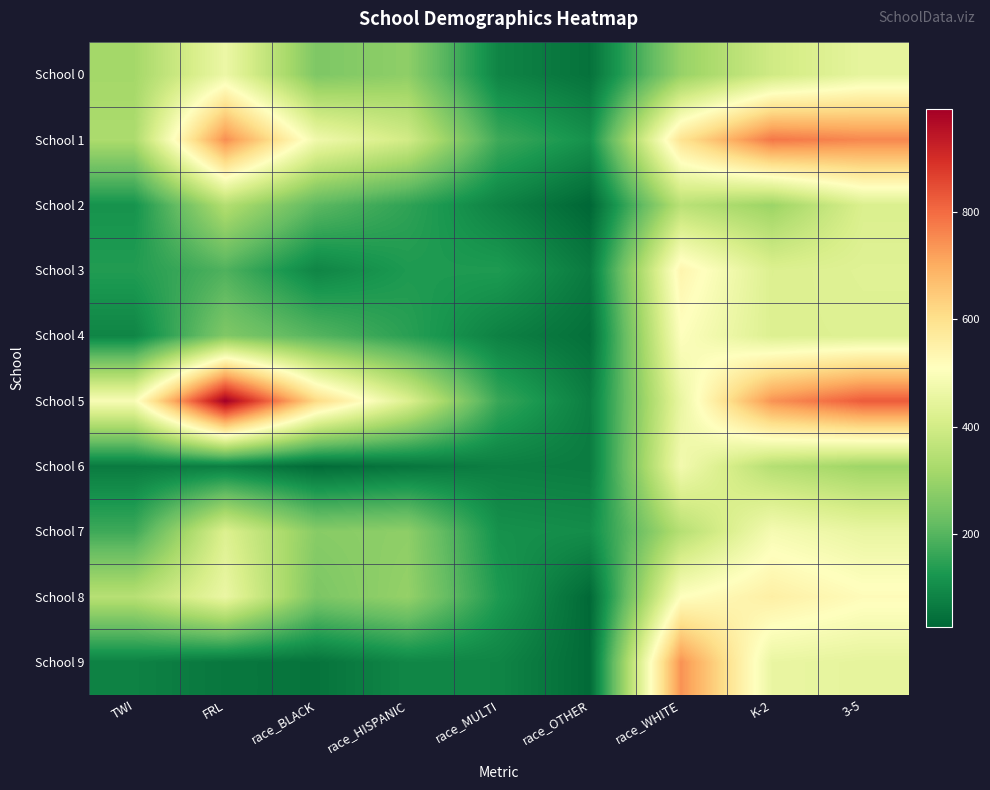

What is the difference between the highest and lowest values at race_BLACK?

580